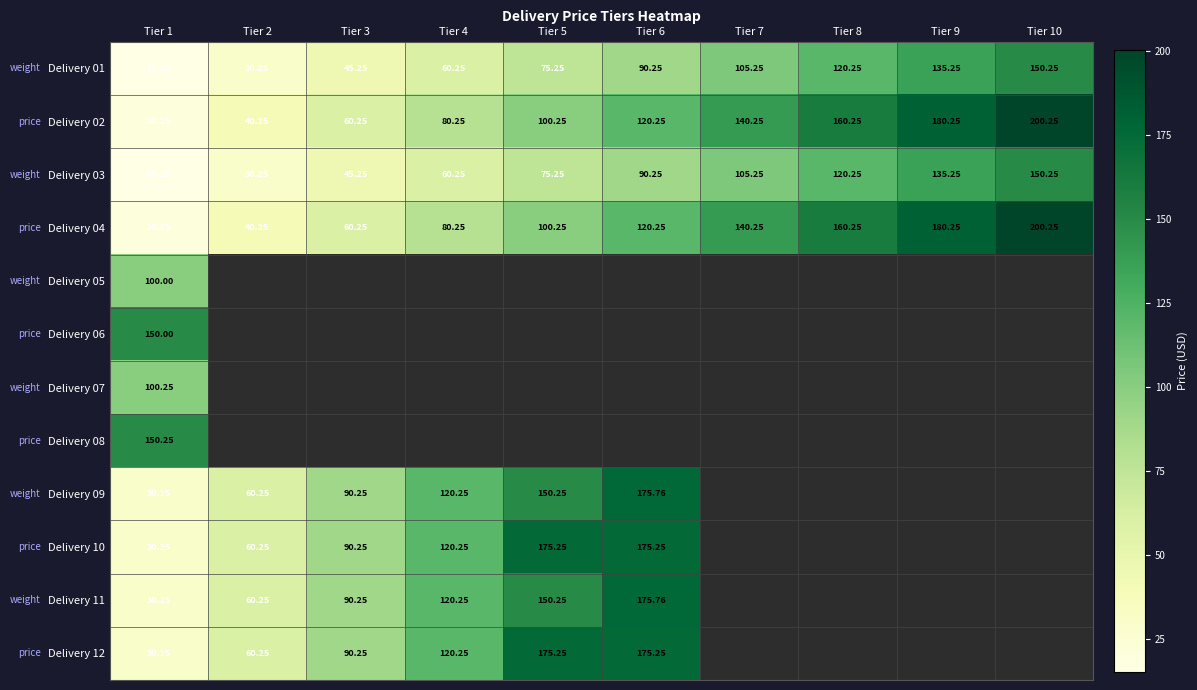

List the series in order of their peak value, lowest first.

Delivery 05, Delivery 07, Delivery 06, Delivery 01, Delivery 03, Delivery 08, Delivery 10, Delivery 12, Delivery 09, Delivery 11, Delivery 02, Delivery 04